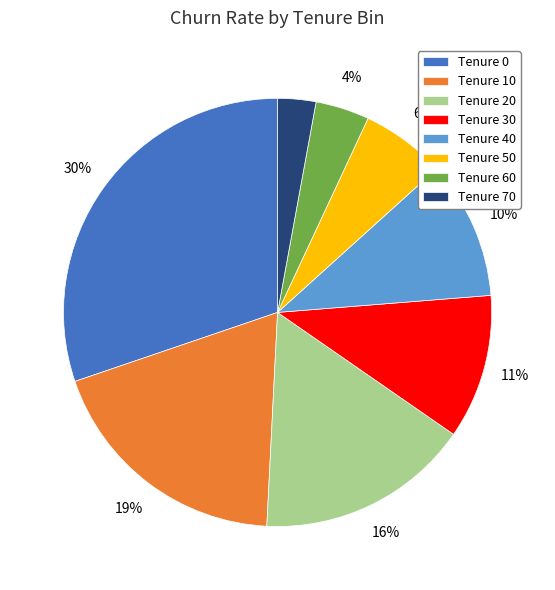

Is it true that Tenure 60 is 14% of the pie?

False